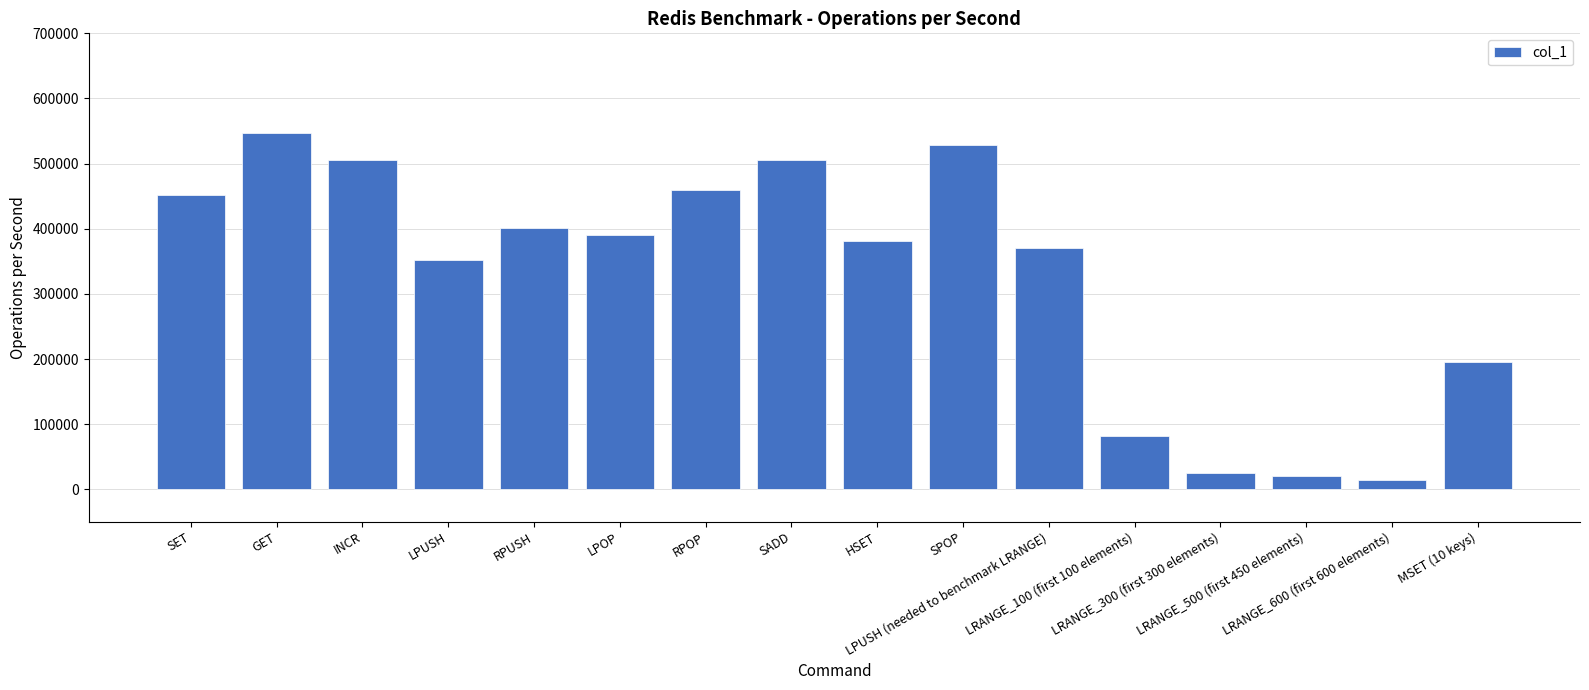

What is the change in value from INCR to SPOP?

+24050.1